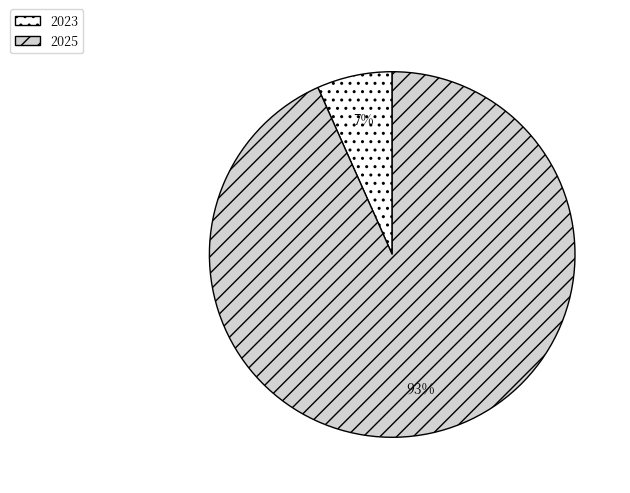

Do 2025 and 2023 together represent more than half of the pie?

Yes